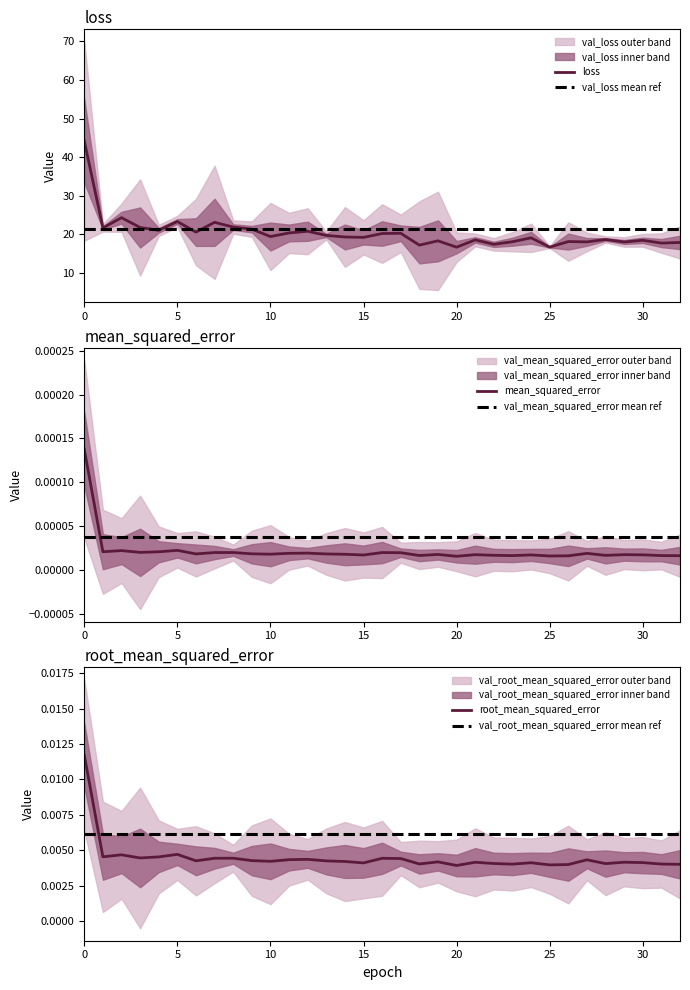

What are all the series names shown in the legend?

loss, mean_squared_error, root_mean_squared_error